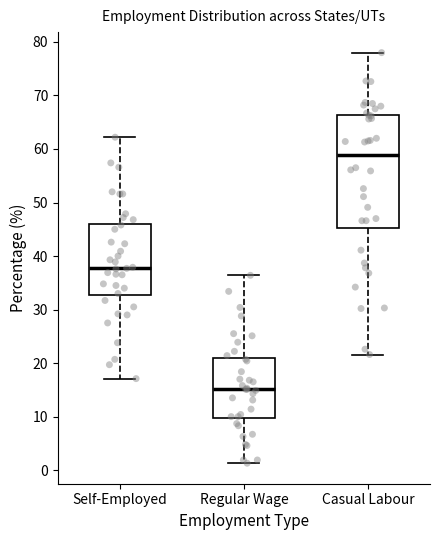

Reading left to right, transcribe this box plot: for each box, give where its median line is, the range the box spans, and where its two whiskers end, as read against the y-axis. The values are not printed on the chart, so give them approximately, as read against the axis.

Self-Employed: median 38, box 33 to 46, whiskers 17 to 62
Regular Wage: median 15, box 10 to 21, whiskers 1 to 36
Casual Labour: median 59, box 45 to 66, whiskers 22 to 78